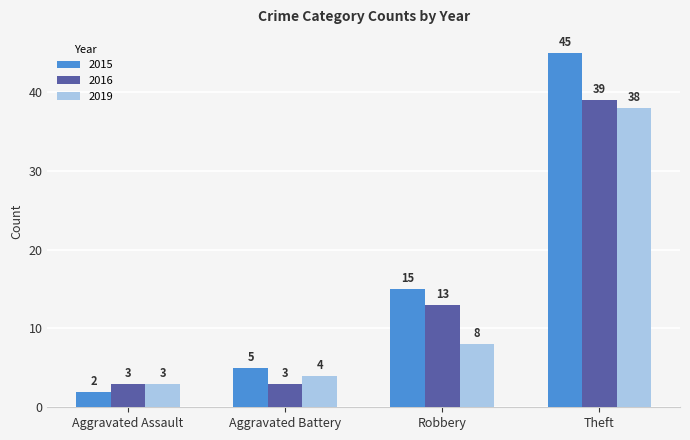

List the labels in order of 2019 value, smallest first.

Aggravated Assault, Aggravated Battery, Robbery, Theft